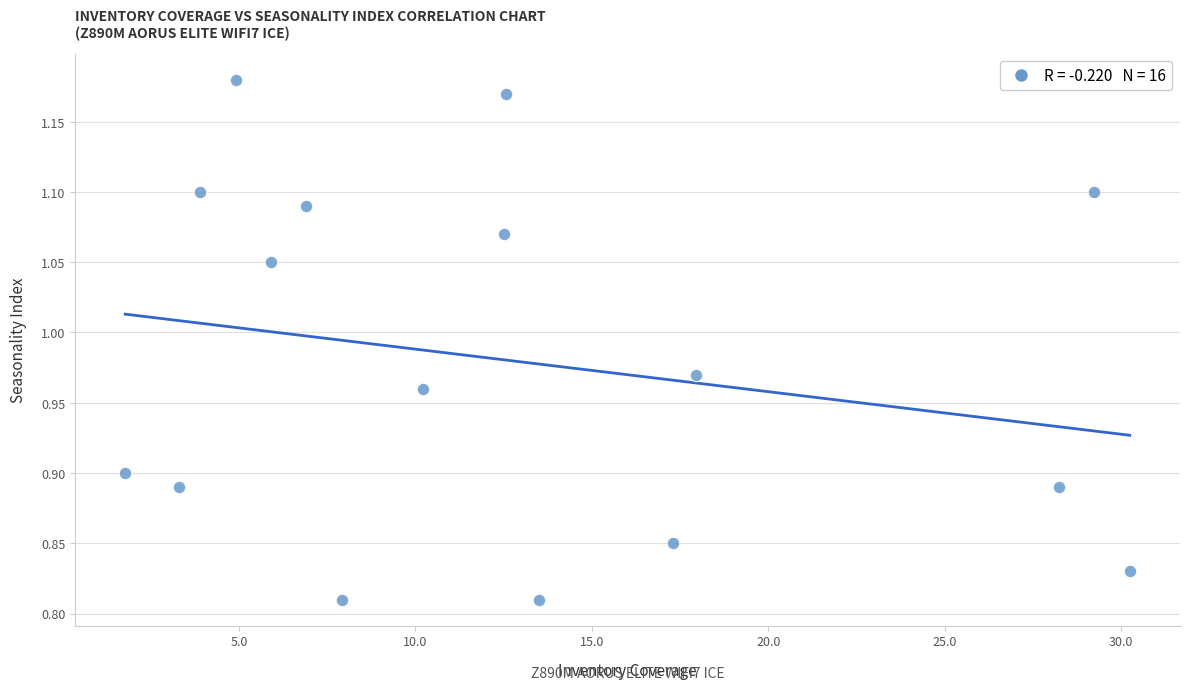

What is the range of X values (max minus min)?

28.5